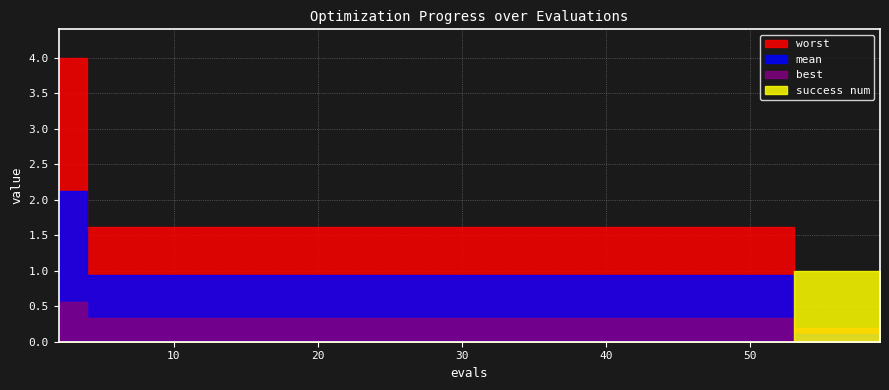

True or false: worst and best cross at least once.

False